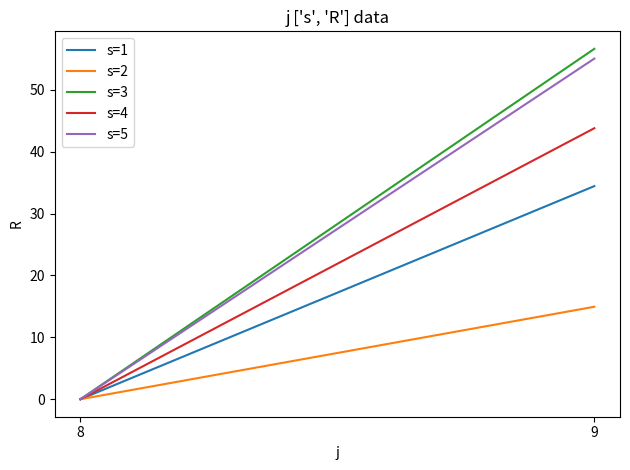

True or false: s=1 has a value of 16.3 at 8.

False